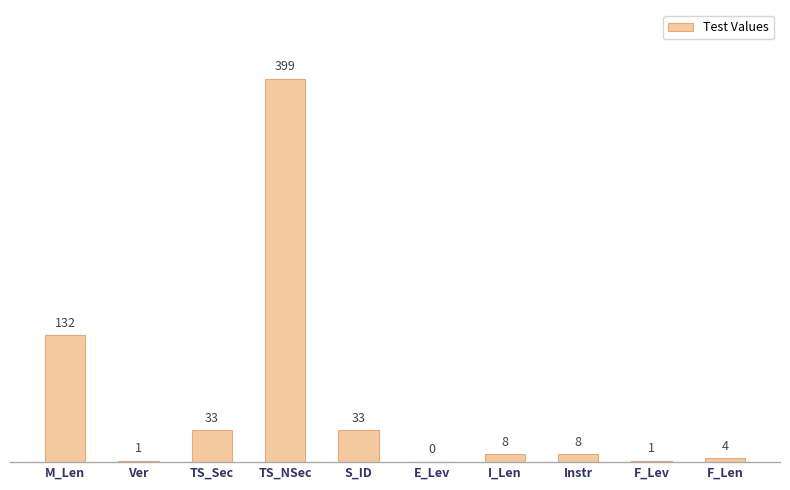

What is the average value?

62